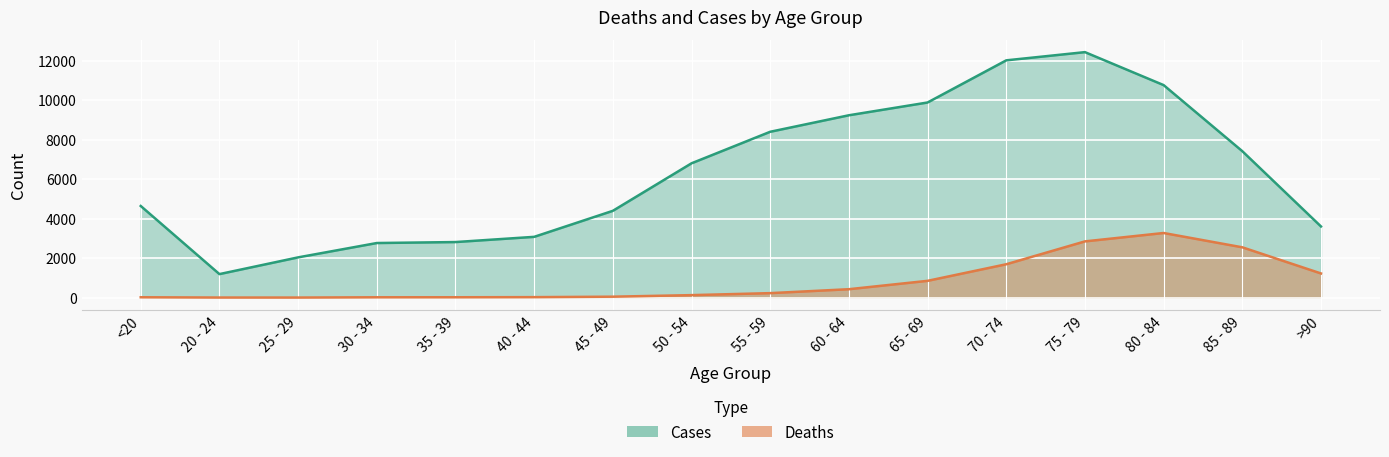

Which series has the widest spread of values?

Cases